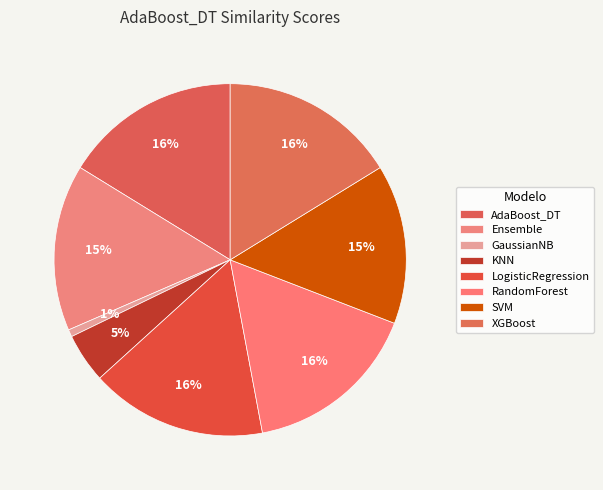

Which slice is the largest?

AdaBoost_DT